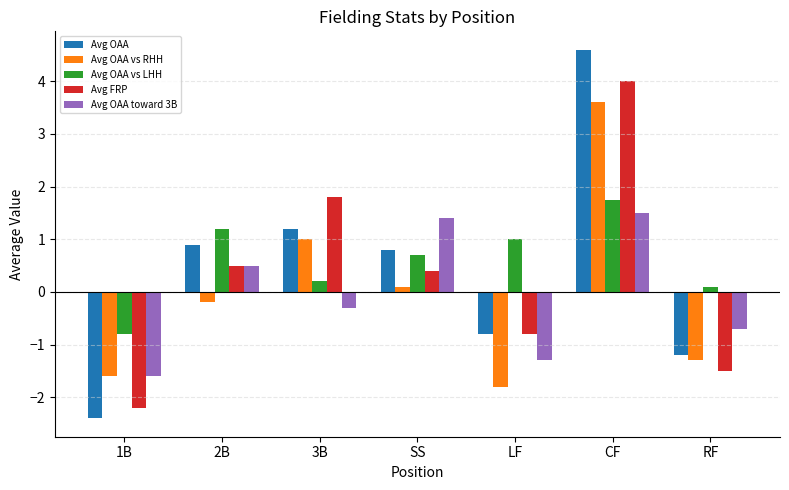

Which category has the lowest value in the Avg OAA vs LHH series?

1B